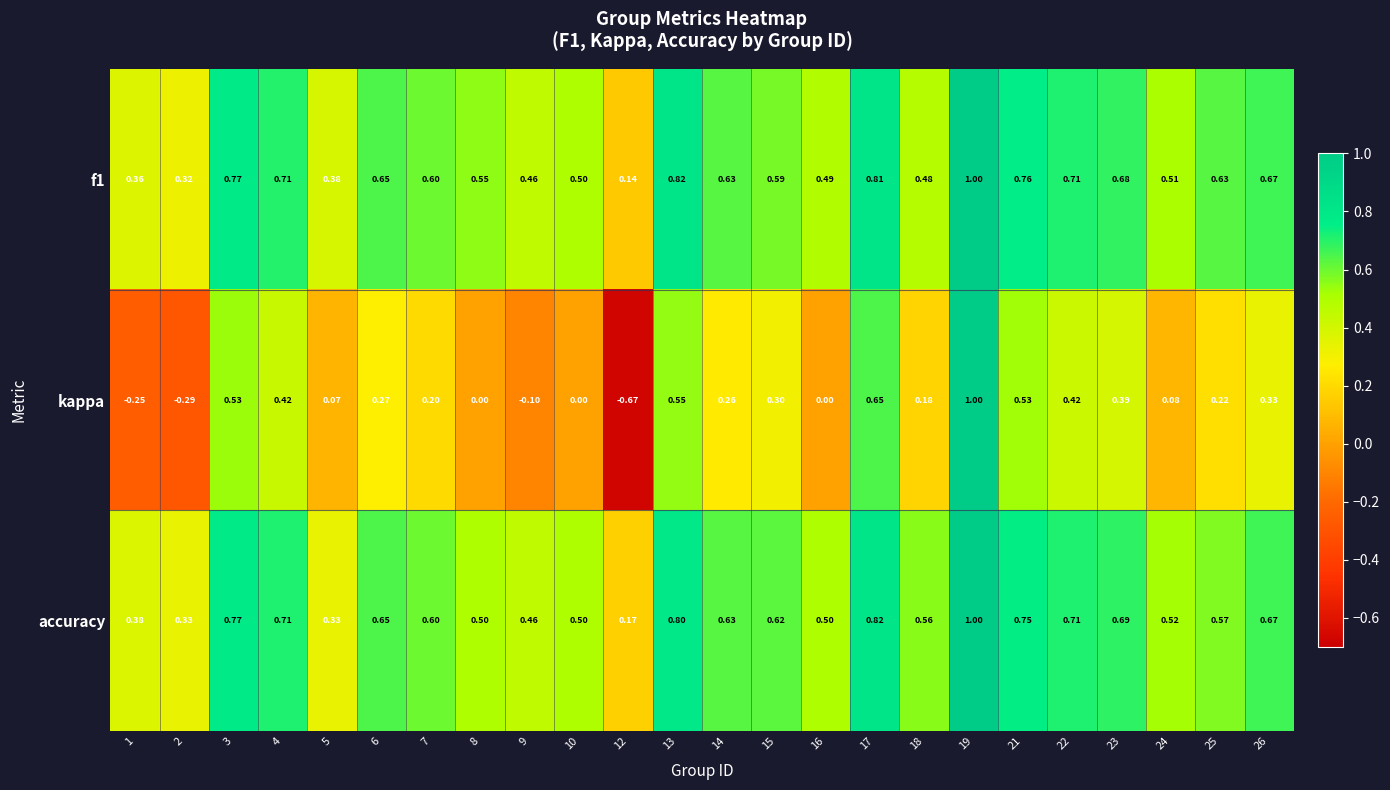

At which category is the sum across all series the highest?

19